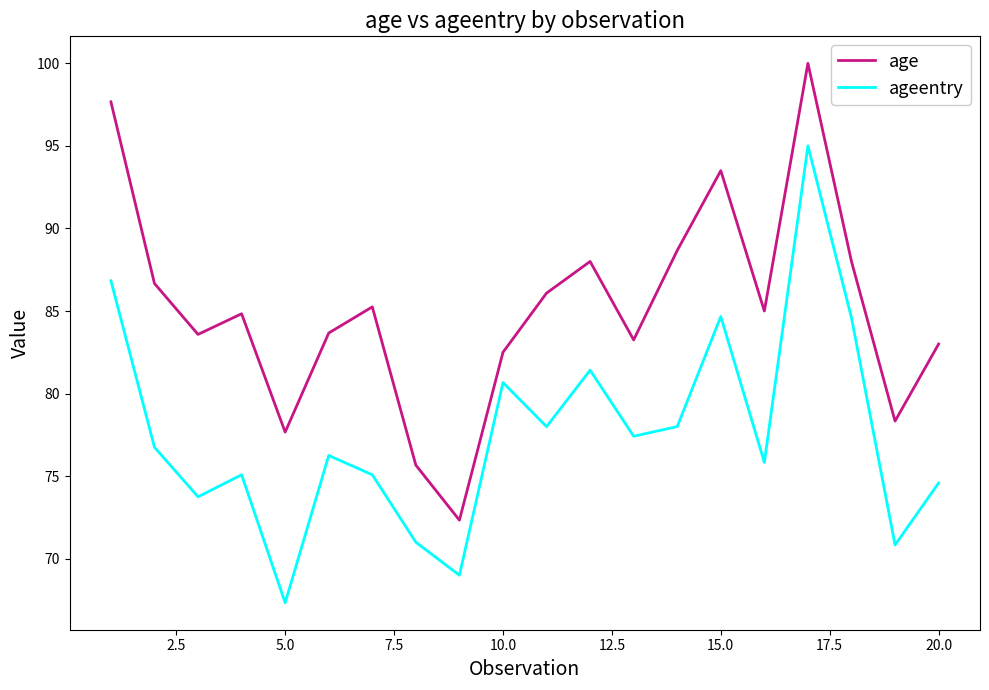

What is the difference between the second highest and minimum values in the ageentry series?

19.5